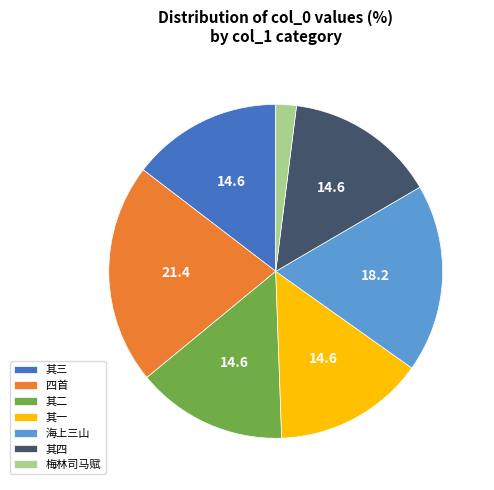

Is the sum of 其三 and 其一 greater than half?

No